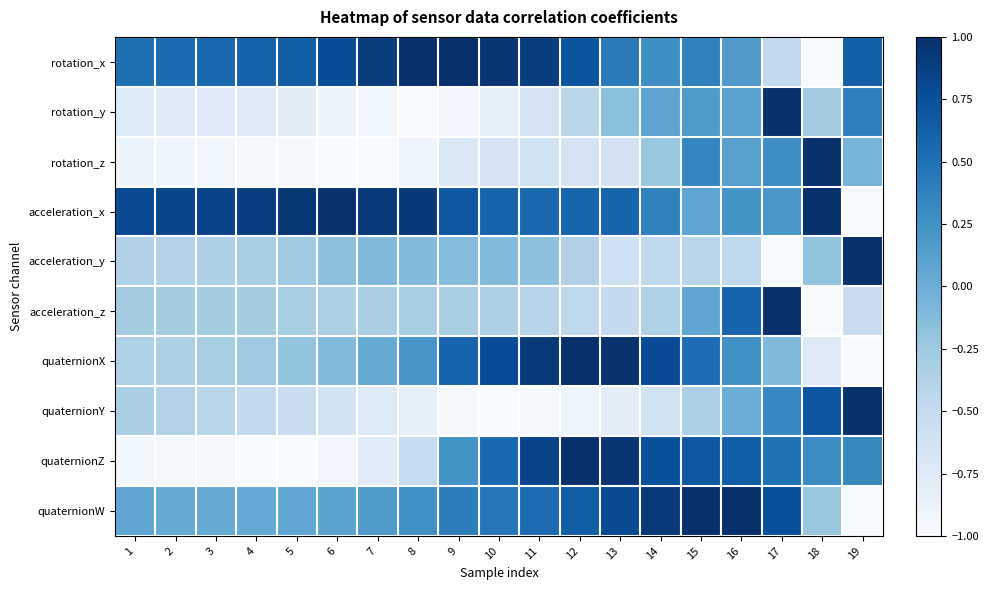

Which series changed the most between 8 and 15?

rotation_z